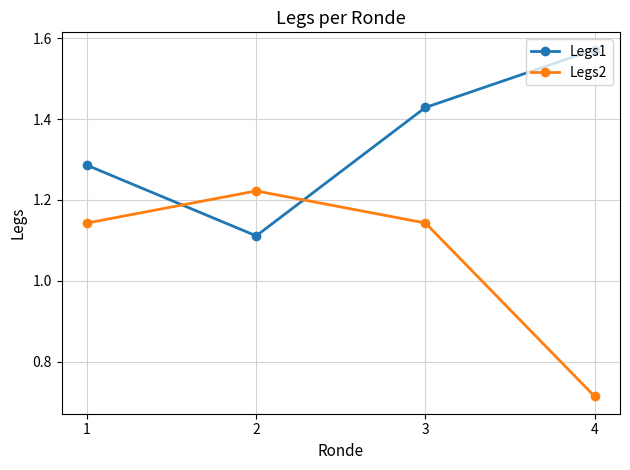

Is this an area chart (filled region under the line)?

No